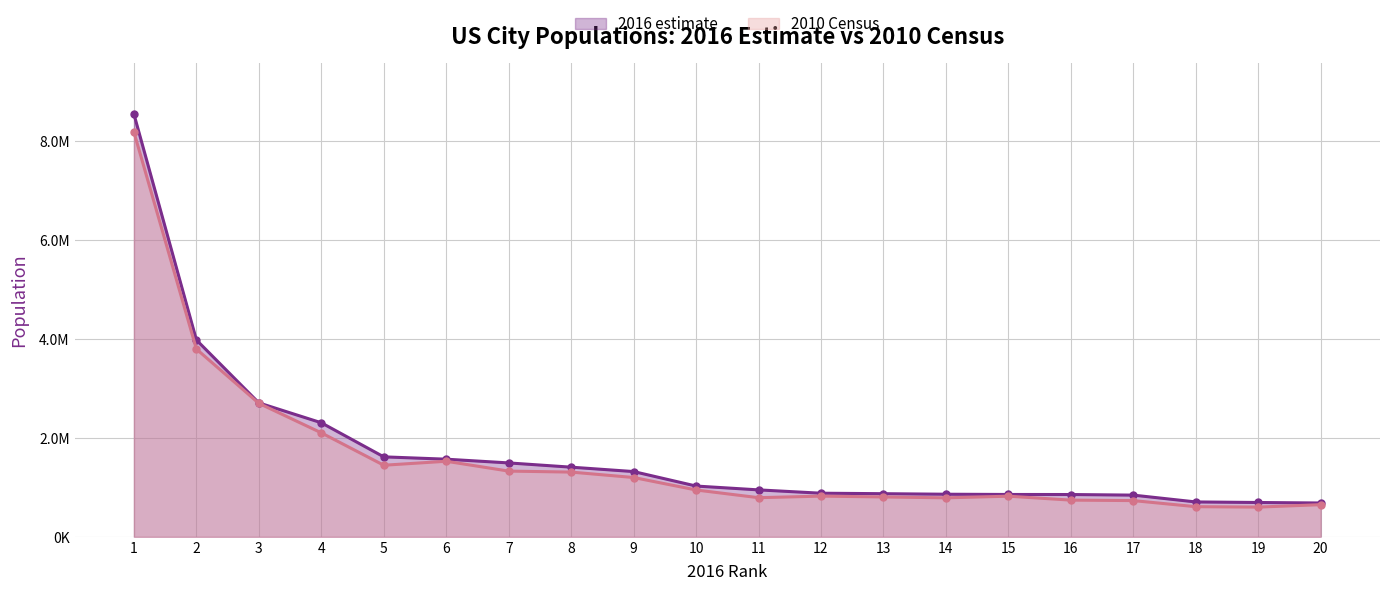

Reading left to right, extract all data points from this chart.

2016 estimate: 8537673	3976322	2704958	2303482	1615017	1567872	1492510	1406630	1317929	1025350	947890	880619	870887	860090	855164	854113	842051	704352	693060	683080
2010 Census: 8175133	3792621	2695598	2100263	1445632	1526006	1327407	1307402	1197816	945942	790390	821784	805235	787033	820445	741206	731424	608660	600158	649121